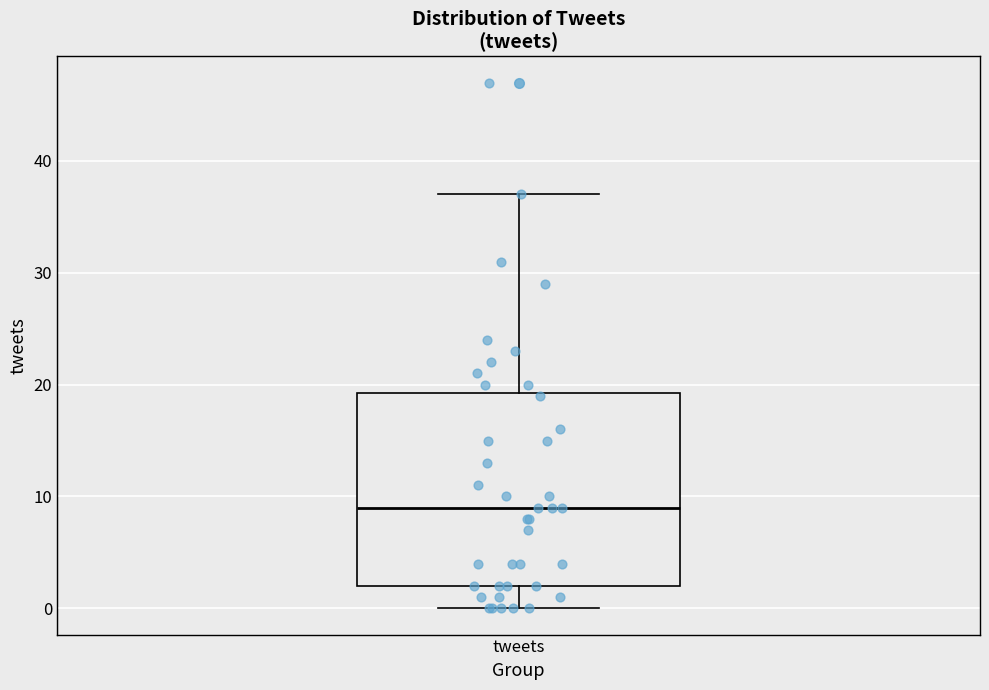

Transcribe this box plot: give where the median line is, the range the box spans, and where the two whiskers end, as read against the y-axis. The values are not printed on the chart, so give them approximately, as read against the axis.

median 9, box 2 to 19, whiskers 0 to 37